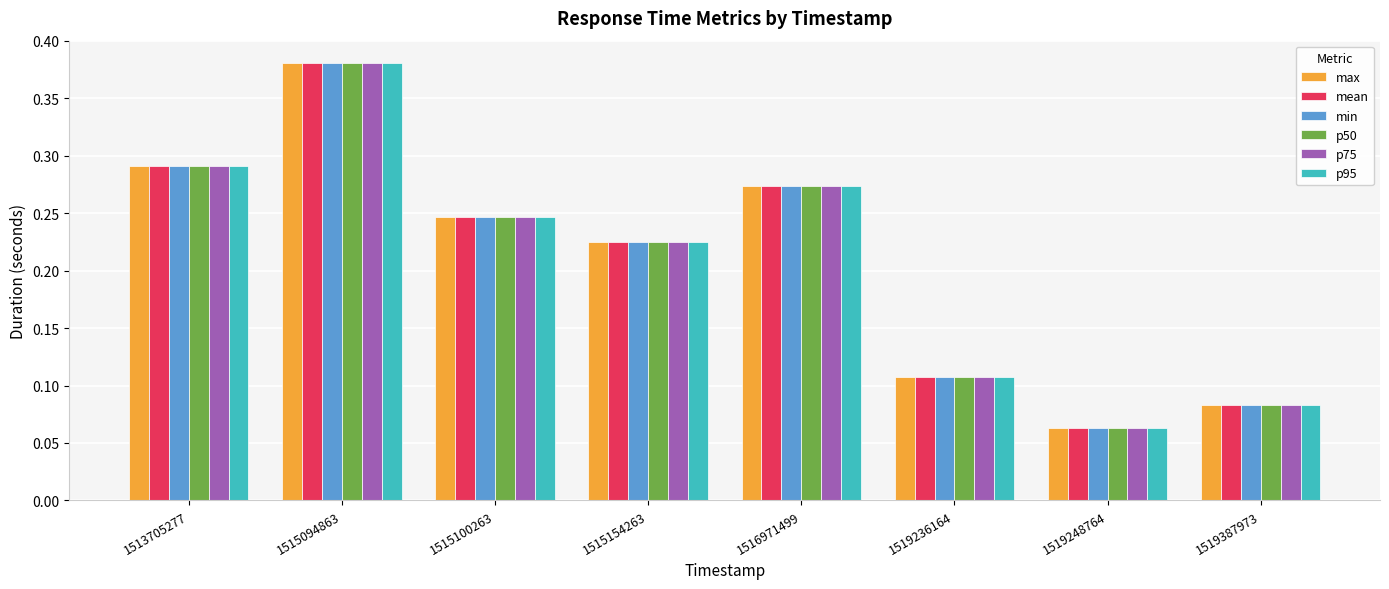

What is the sum of all p50 values?

1.7